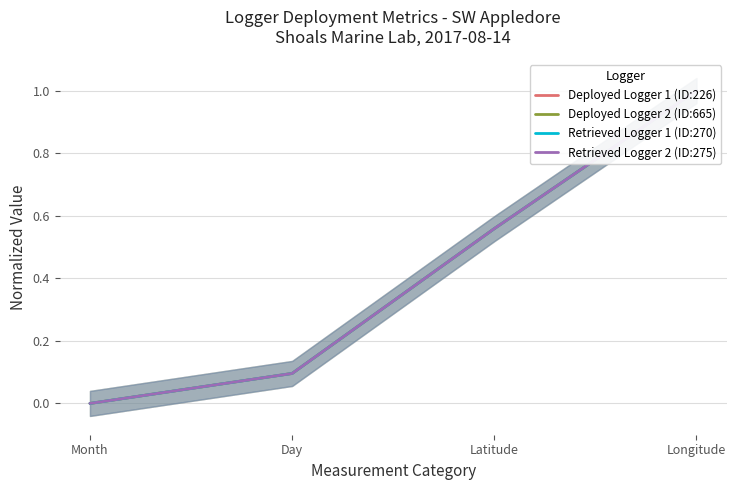

Where is Deployed Logger 2 (ID:665) nearest to the value 0?

Month